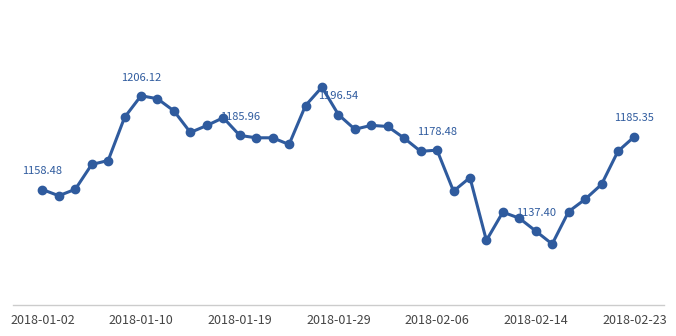

Does the chart have visible grid lines?

No